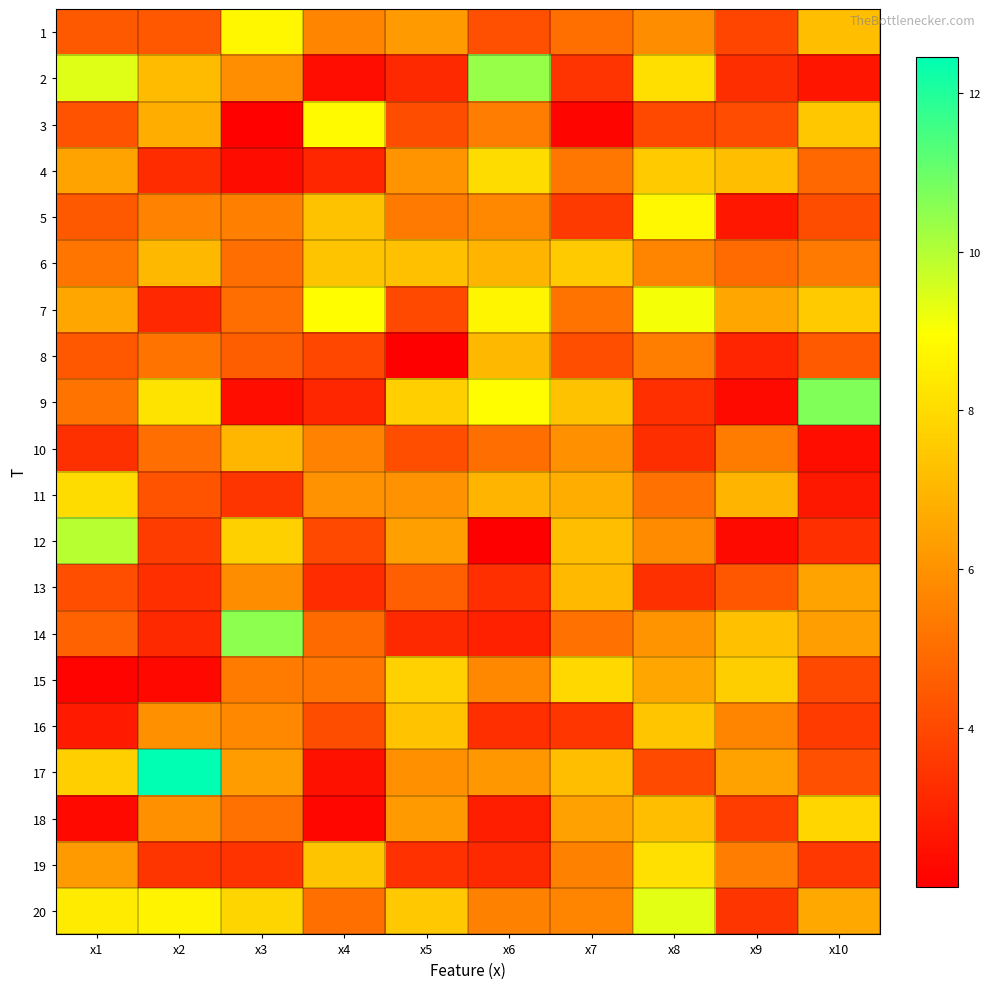

What is the spread (max minus min) of values at x2?

10.2